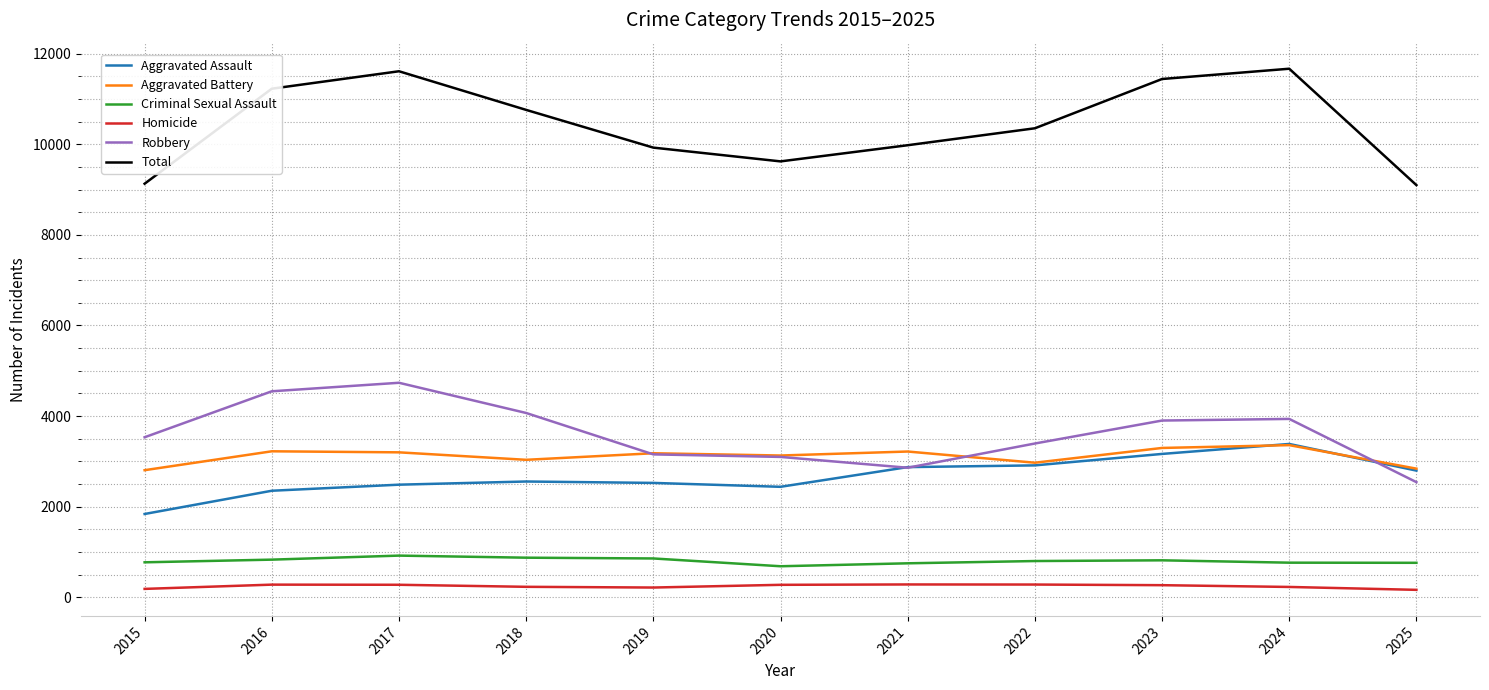

At which label does Total first exceed 10354?

2016